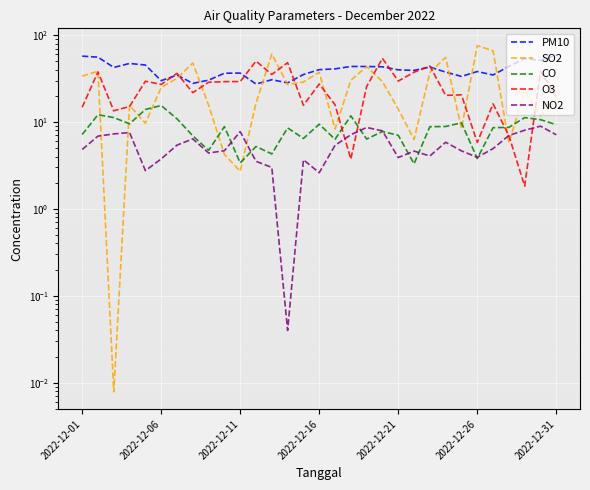

Reading left to right, what are all the values shown in this chart?

PM10: 57.3	55.8	42.5	47.2	45.3	29.9	34.7	27.9	30.3	36.5	36.6	27.4	30.7	28.2	35.2	40.1	40.9	43.6	43.6	43.2	39.9	39.3	42.9	37.5	33.5	38.1	34.8	43.7	53.8	51.3	58.9
SO2: 33.8	38.3	0.0	15.6	9.7	24.9	31.9	47.8	15.7	4.2	2.7	16.4	60.6	27.0	28.9	37.4	8.3	30.2	43.4	29.1	14.1	6.3	37.2	55.4	8.4	75.7	66.0	5.8	22.5	11.7	18.1
CO: 7.2	12.1	11.3	9.5	13.9	15.5	10.9	6.9	4.7	8.9	3.4	5.2	4.3	8.6	6.5	9.4	6.3	11.8	6.4	7.8	7.0	3.3	8.8	8.9	9.8	3.8	8.6	8.7	11.2	10.7	9.3
O3: 14.8	37.8	13.5	15.1	29.5	27.1	36.3	21.8	28.7	29.2	29.2	50.2	35.3	48.2	15.6	27.4	15.8	3.7	25.6	54.1	29.6	37.4	44.0	20.3	20.5	5.8	16.2	7.0	1.8	38.2	19.6
NO2: 4.8	6.9	7.3	7.6	2.8	3.8	5.4	6.4	4.4	4.7	7.7	3.5	3.0	0.0	3.7	2.6	5.4	7.1	8.7	7.9	3.9	4.6	4.1	5.9	4.7	3.9	4.9	7.0	8.0	9.0	7.1